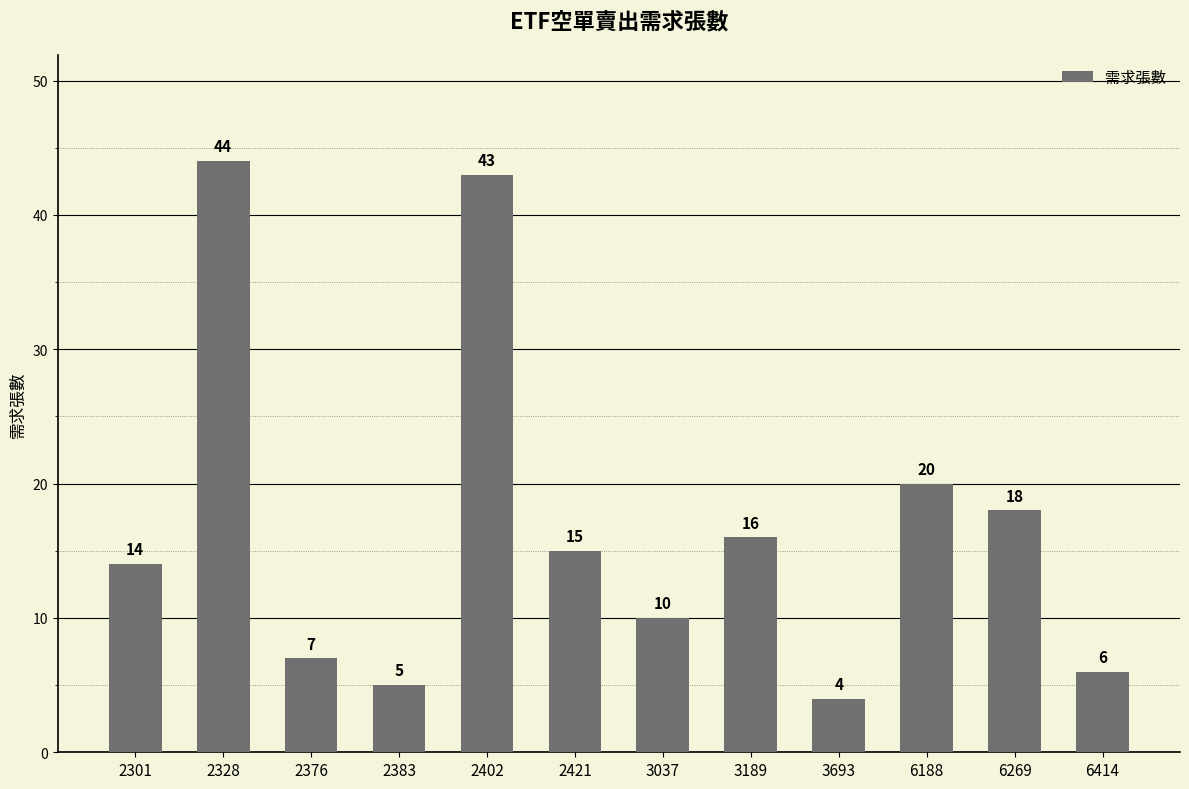

Which category has the highest value across all series?

2328